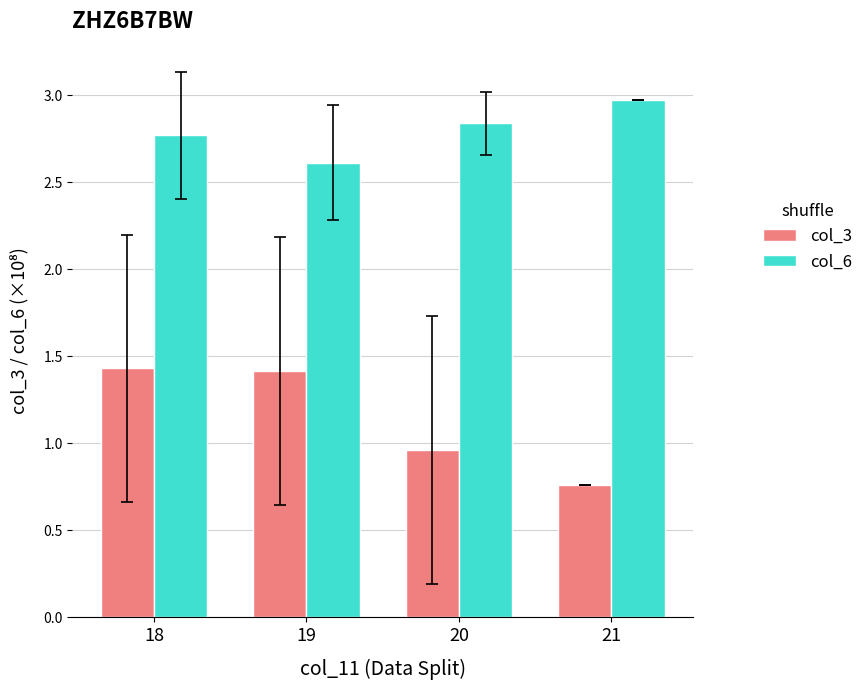

List the series in order of their peak value, lowest first.

col_3, col_6